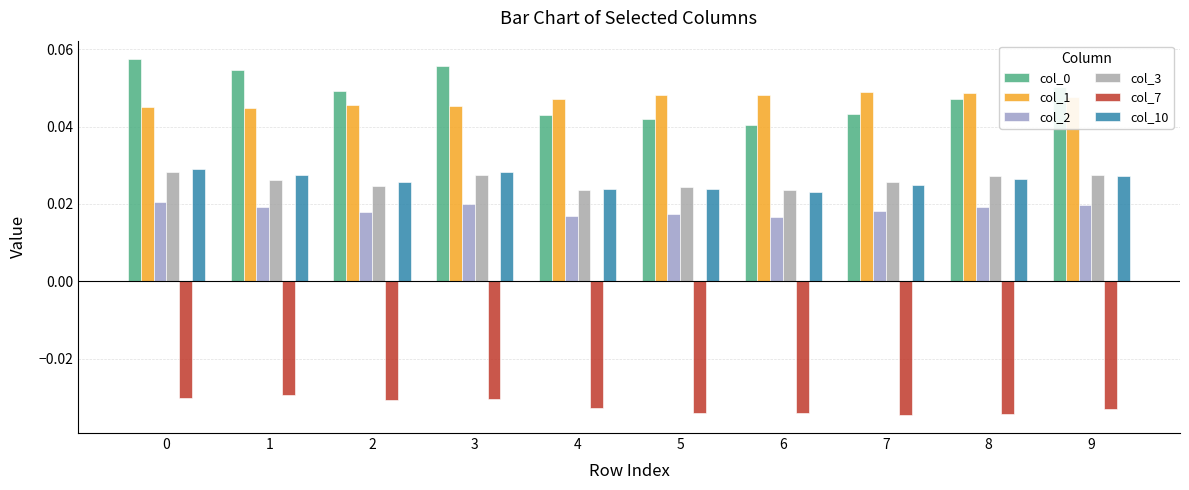

Reading left to right, extract all data points from this chart.

col_0: 0=0.1	1=0.1	2=0.0	3=0.1	4=0.0	5=0.0	6=0.0	7=0.0	8=0.0	9=0.1
col_1: 0=0.0	1=0.0	2=0.0	3=0.0	4=0.0	5=0.0	6=0.0	7=0.0	8=0.0	9=0.0
col_2: 0=0.0	1=0.0	2=0.0	3=0.0	4=0.0	5=0.0	6=0.0	7=0.0	8=0.0	9=0.0
col_3: 0=0.0	1=0.0	2=0.0	3=0.0	4=0.0	5=0.0	6=0.0	7=0.0	8=0.0	9=0.0
col_7: 0=-0.0	1=-0.0	2=-0.0	3=-0.0	4=-0.0	5=-0.0	6=-0.0	7=-0.0	8=-0.0	9=-0.0
col_10: 0=0.0	1=0.0	2=0.0	3=0.0	4=0.0	5=0.0	6=0.0	7=0.0	8=0.0	9=0.0